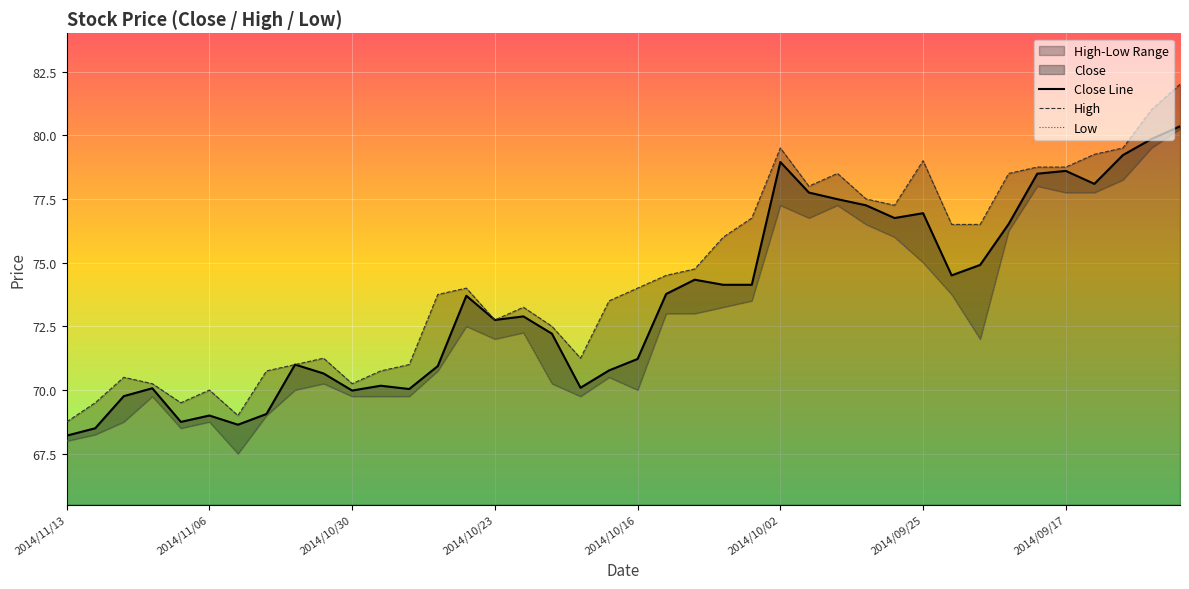

What is the spread (max minus min) of values at 2014/11/05?

1.5